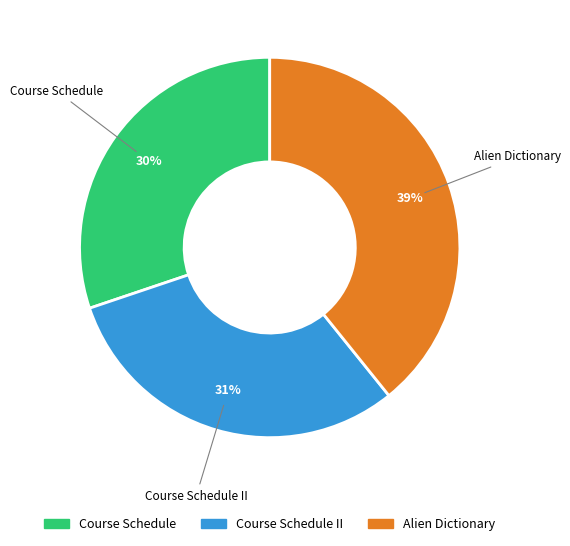

Is Course Schedule the majority of the pie?

No